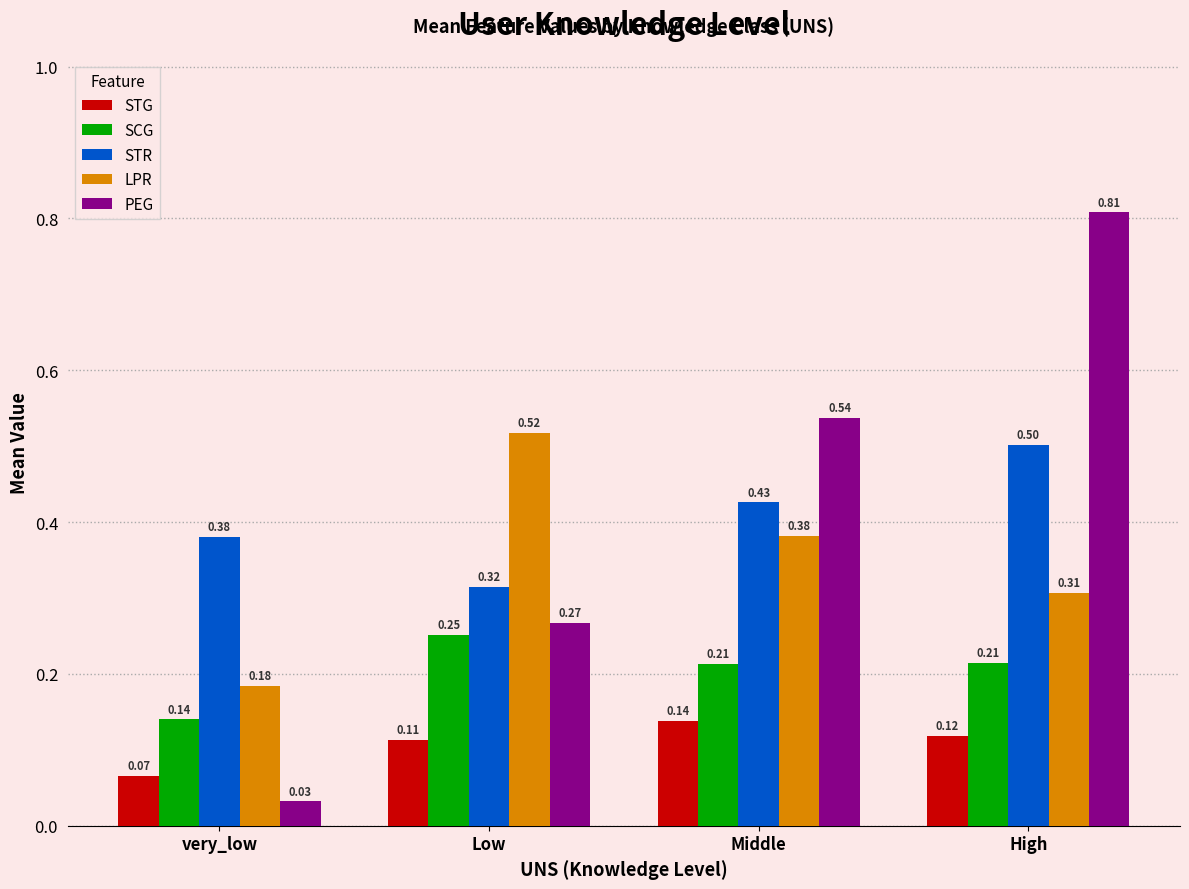

Rank the categories by STG value from lowest to highest.

very_low, Low, High, Middle